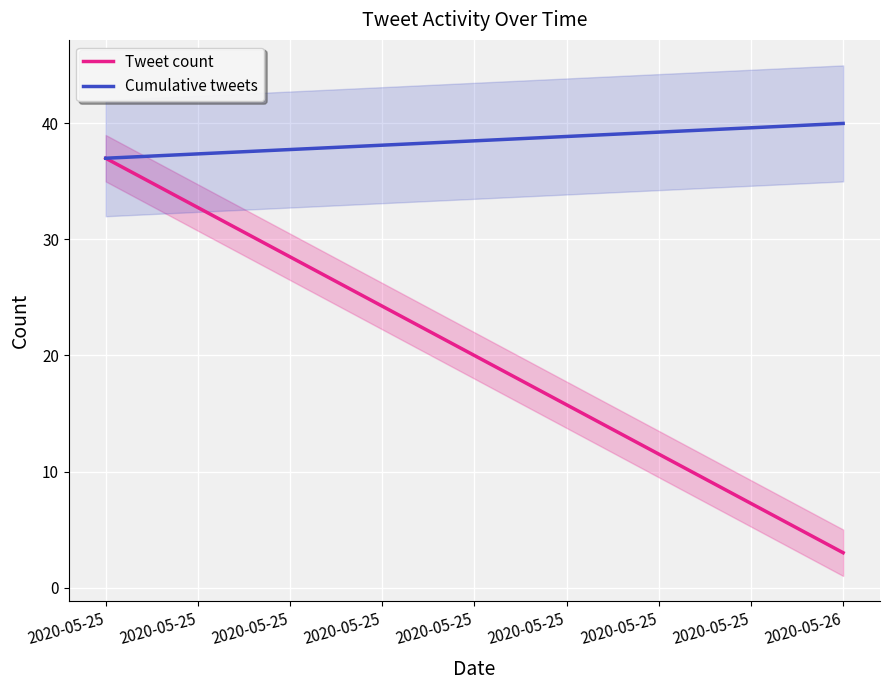

What is the minimum value shown in the chart?

3